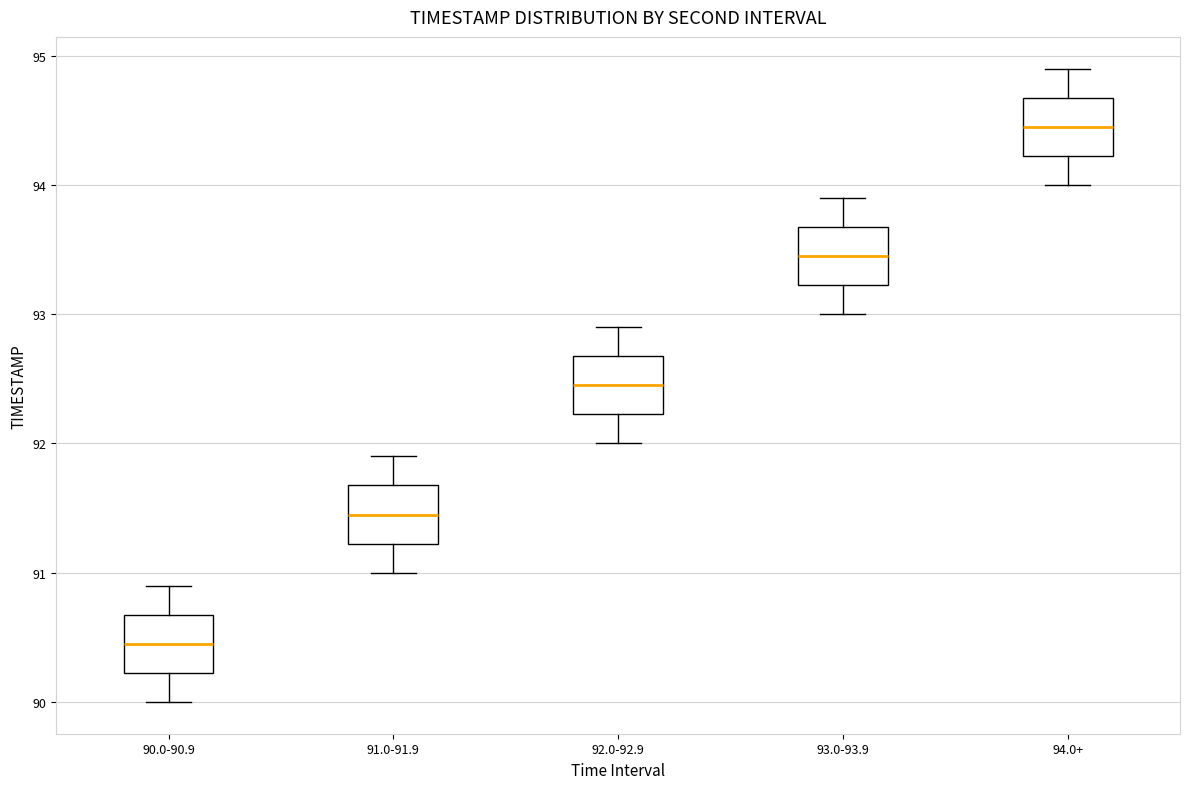

Where is the upper edge of the box for 93.0-93.9 on the y-axis? The values are not printed on the chart, so give them approximately, as read against the axis.

93.7